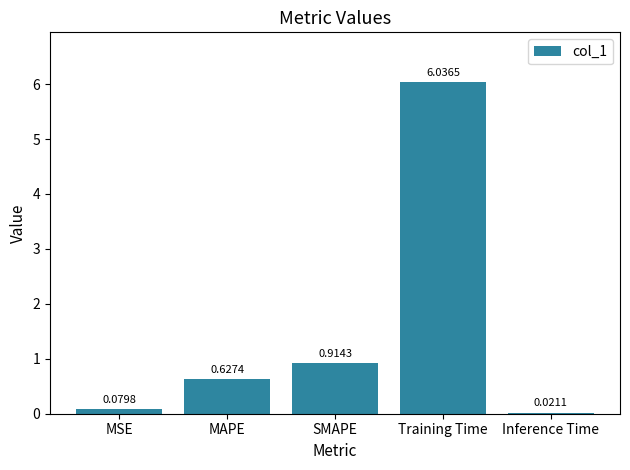

What is the label of the 4th bar from the left?

Training Time